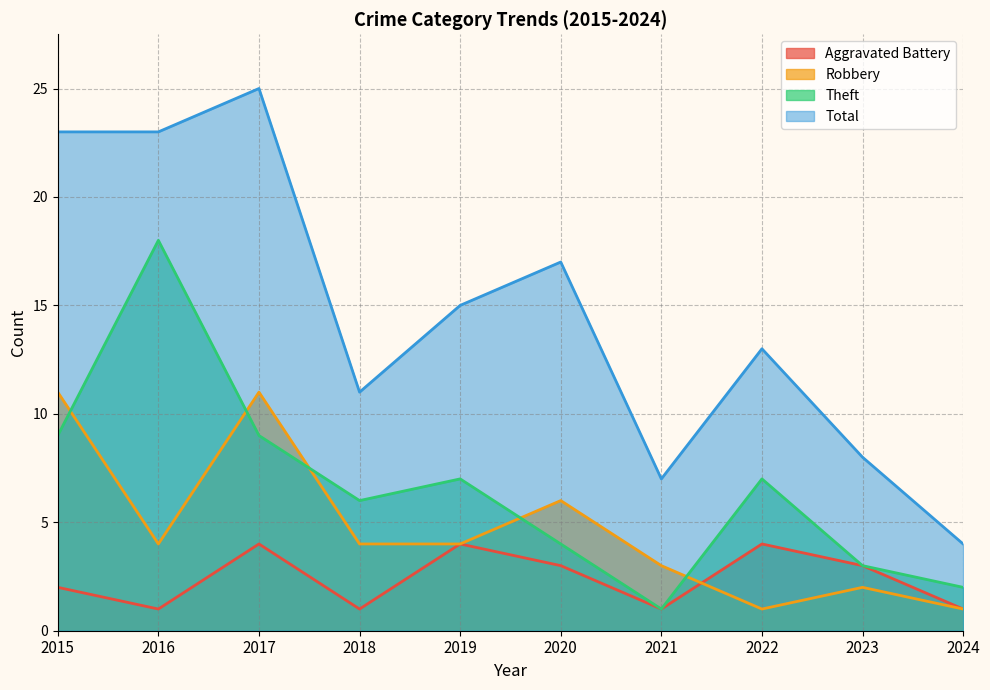

At which label is Aggravated Battery closest to 2?

2015